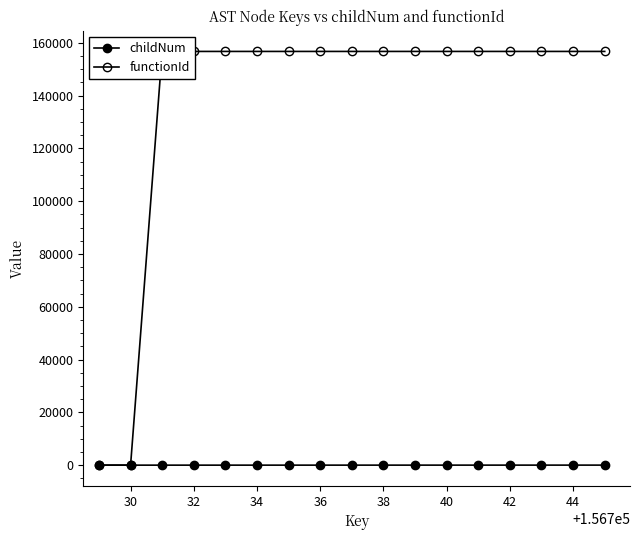

How many values in the childNum series are below 4?

8